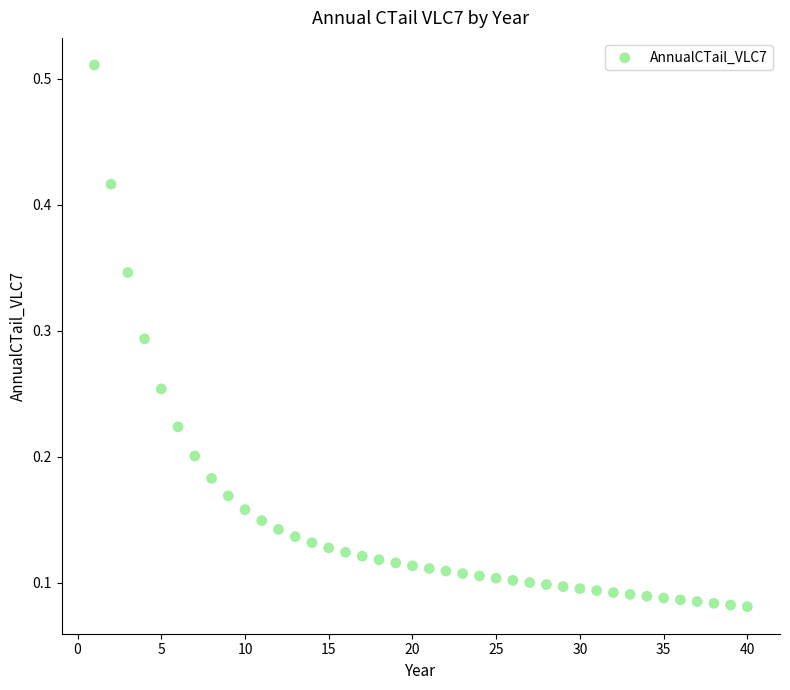

What is the range of X values (max minus min)?

39.0